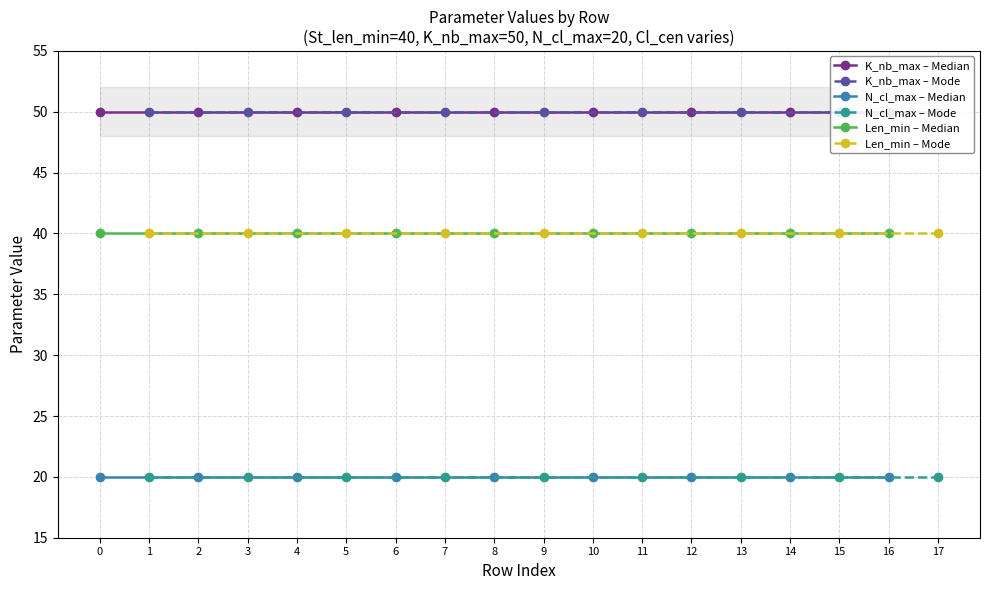

The Len_min – Median series shows 40 at 10. True or false?

True